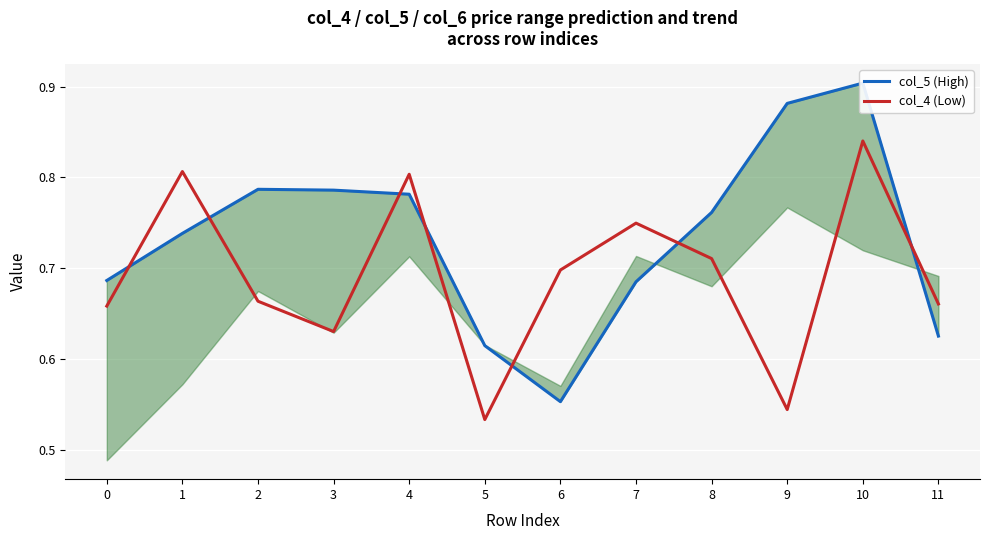

What is the difference between the maximum and second lowest values in the col_5 (High) series?

0.3